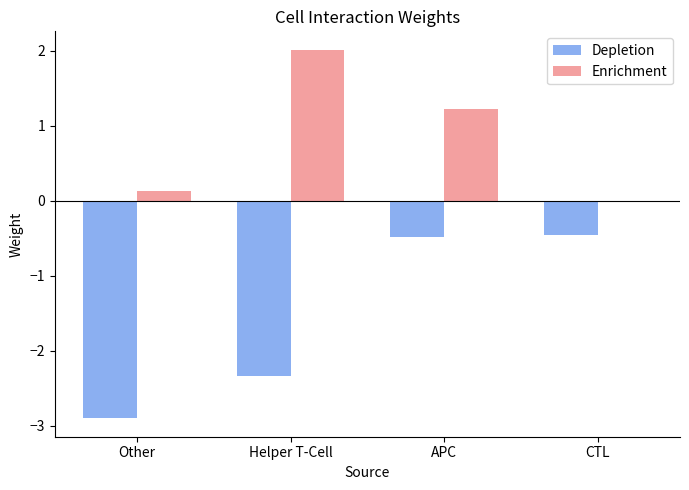

Are the bars horizontal?

No